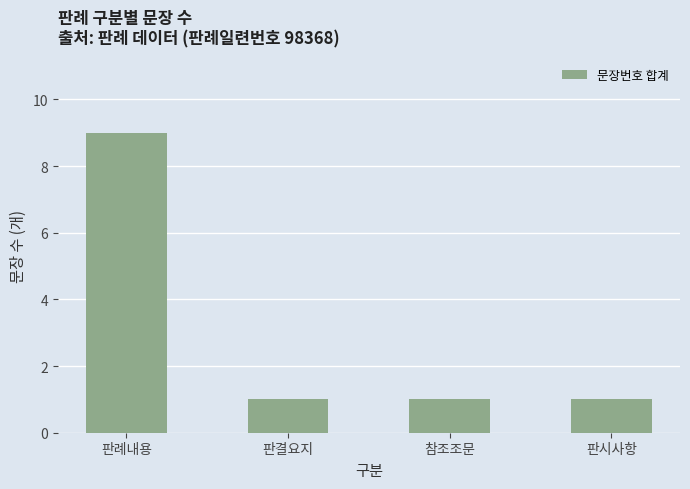

What is the change in value from 판례내용 to 판시사항?

-8